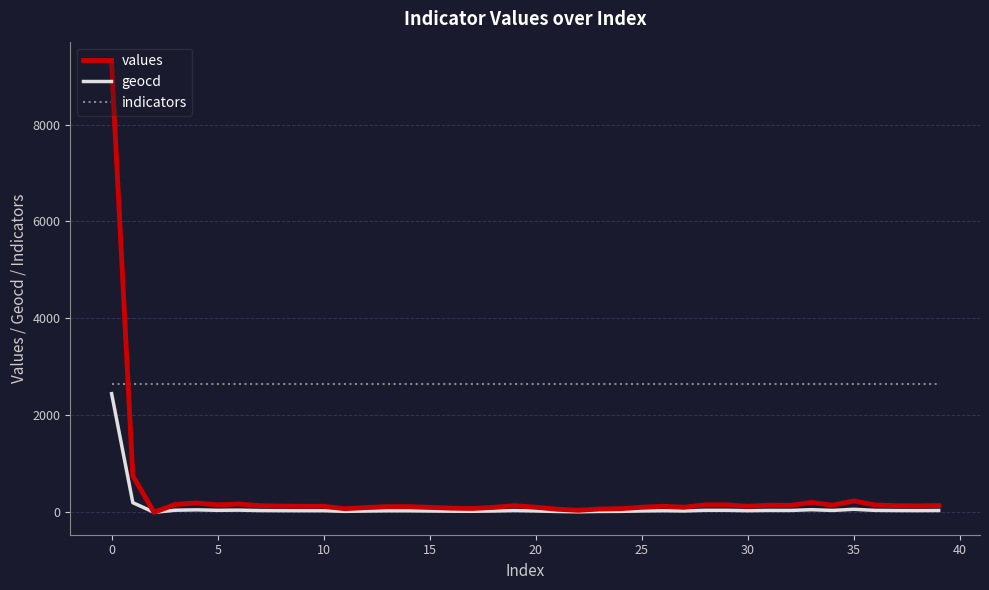

What is the minimum value for indicators?

2646